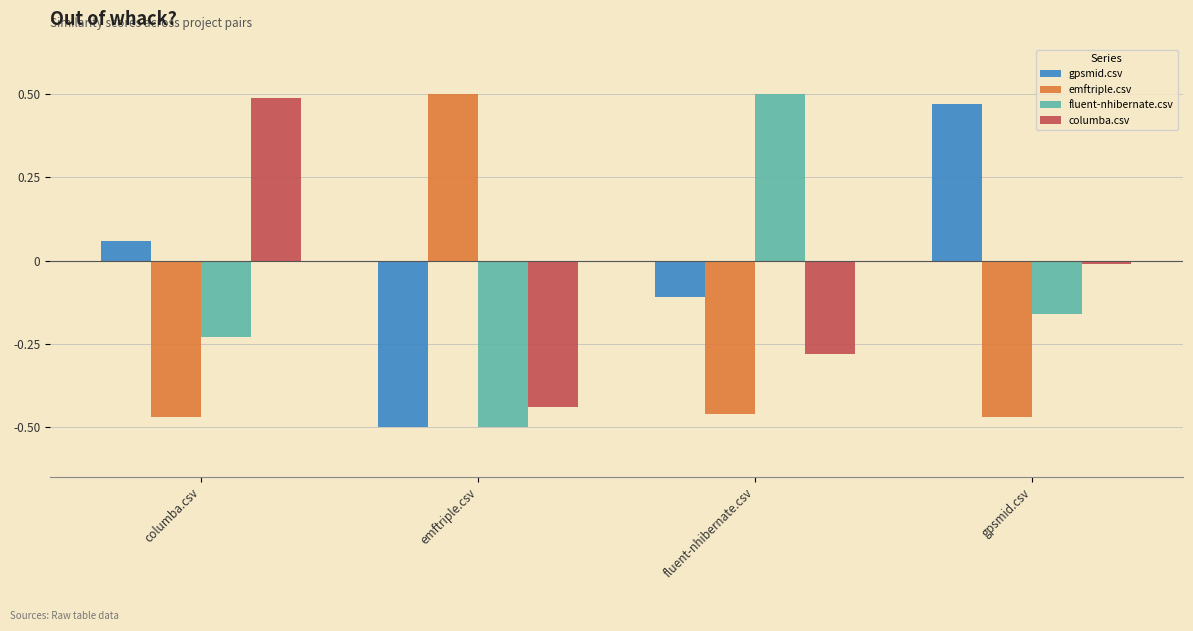

Between columba.csv and fluent-nhibernate.csv, which series saw the biggest shift?

columba.csv